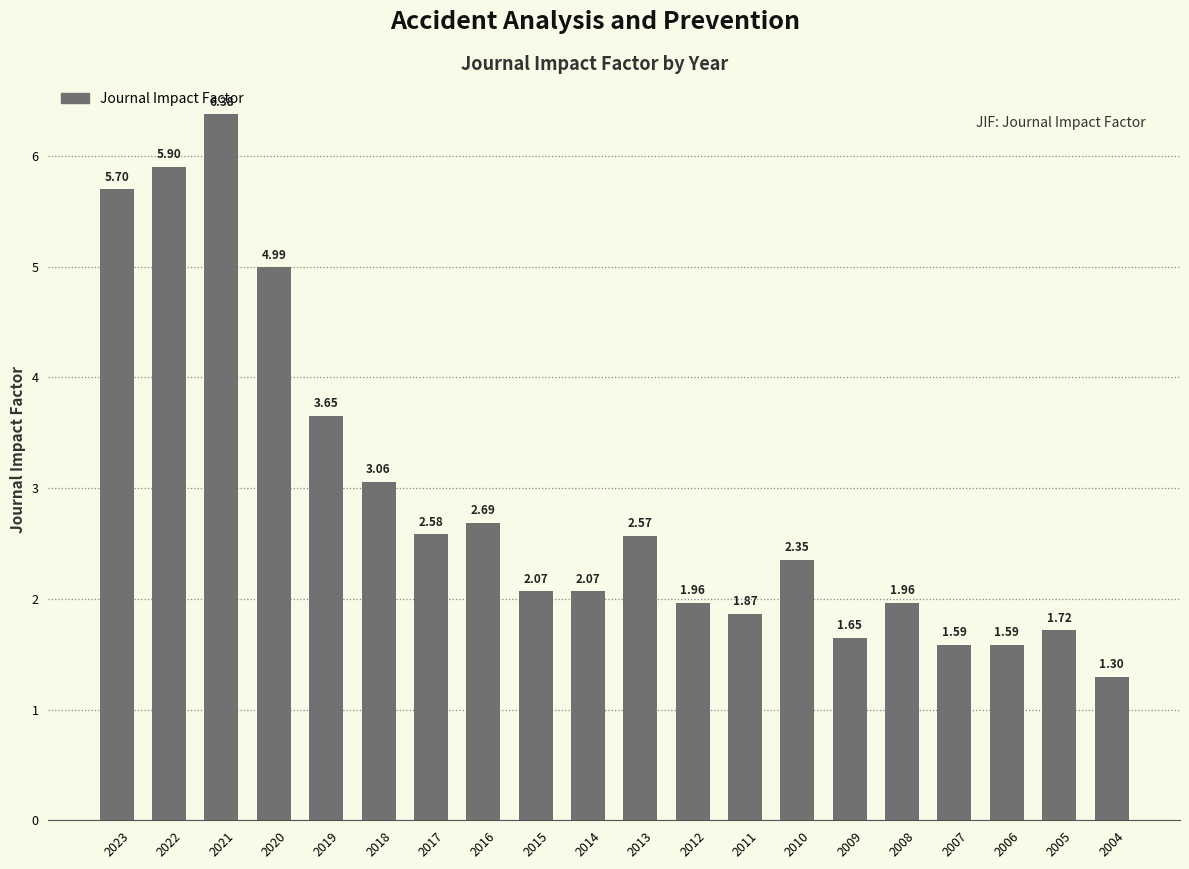

What is the ratio of the value at 2019 to the value at 2021?

0.6